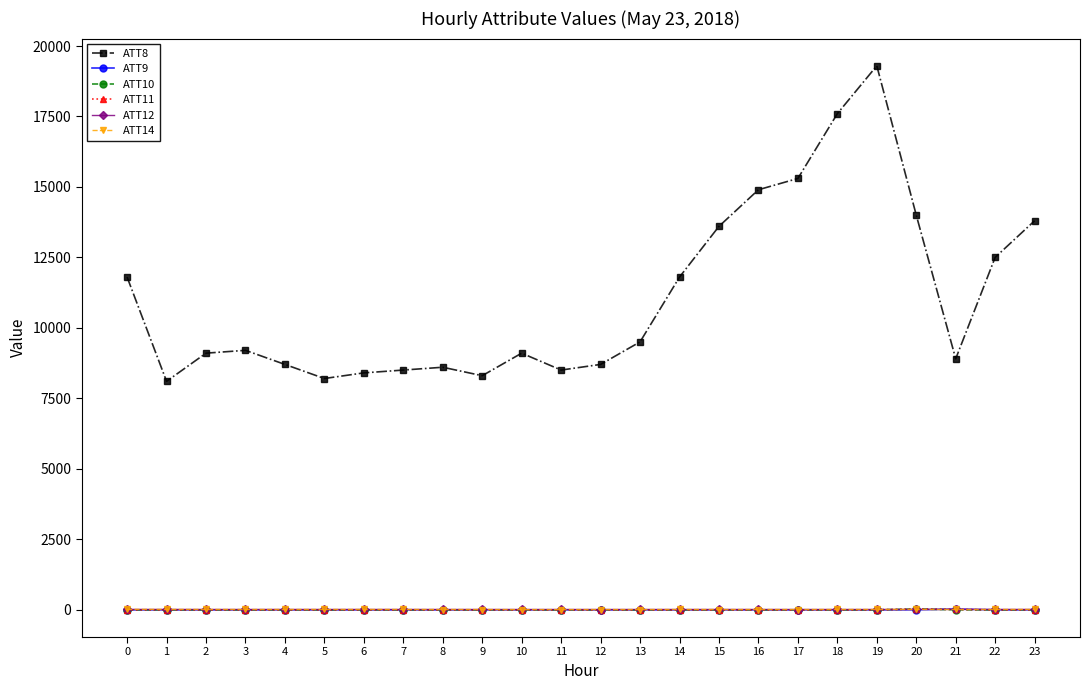

What value does the ATT11 series have at 9?

-10.0